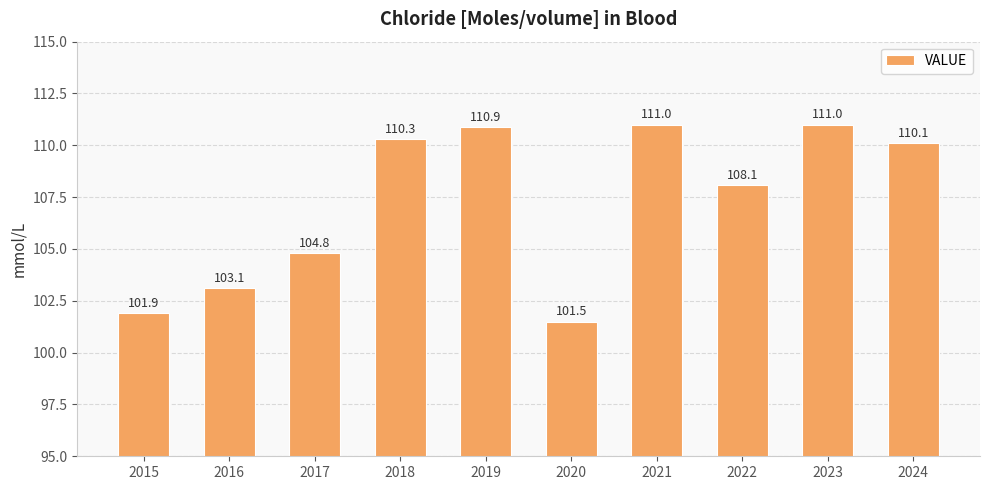

What is the ratio of the value at 2023 to the value at 2016?

1.1